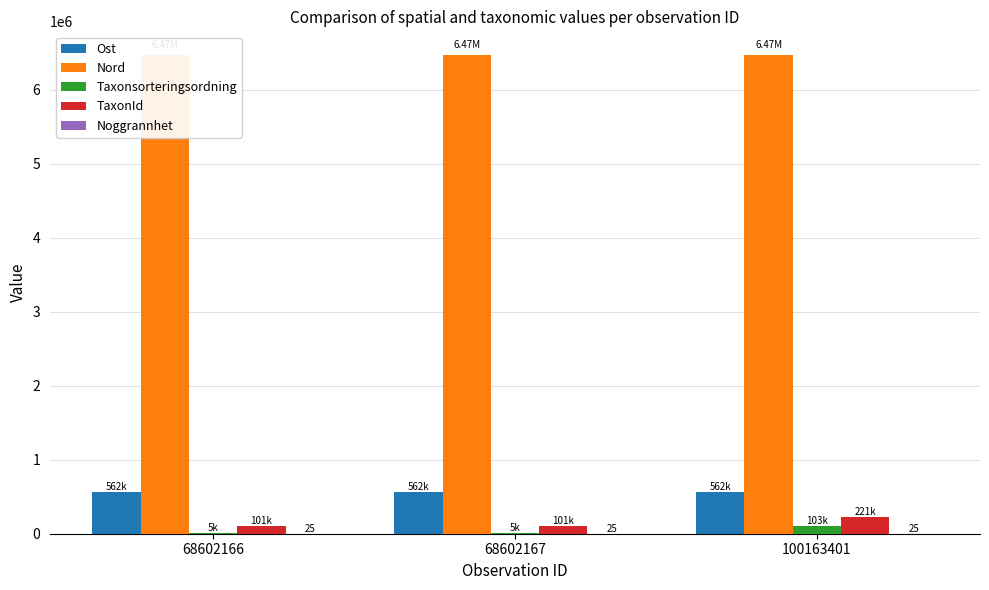

Which series has the largest total across all categories?

Nord